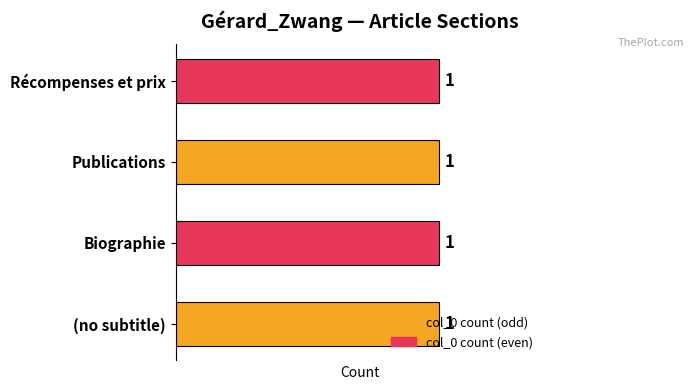

What is the label of the 1st bar from the right?

Publications